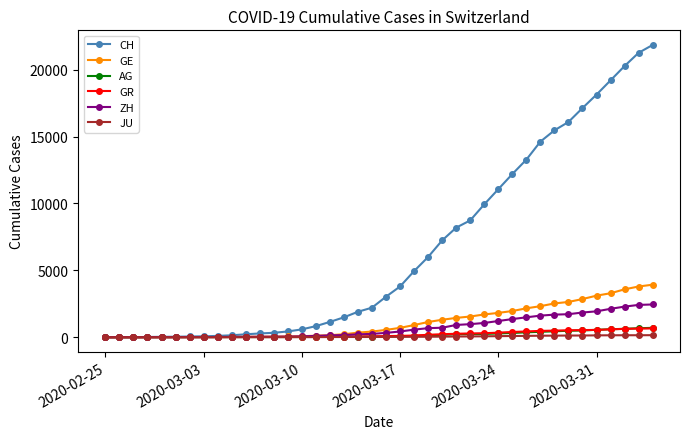

Which series has the largest range (max minus min)?

CH